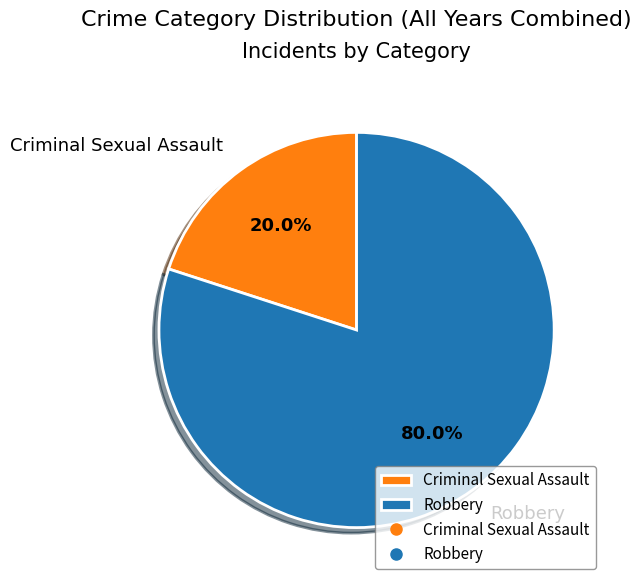

Does Criminal Sexual Assault represent more than half of the total?

No